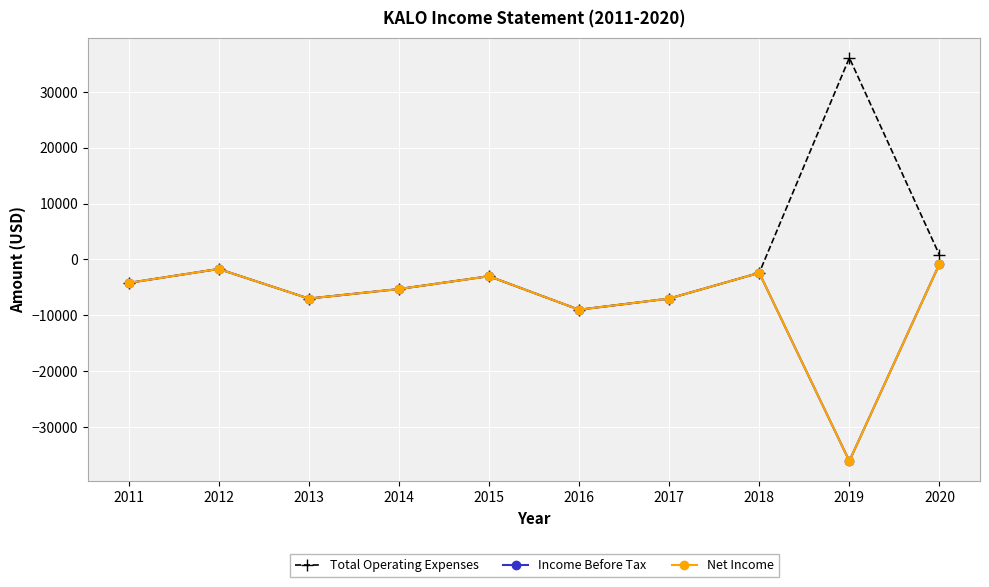

Where is the first local minimum for Total Operating Expenses?

2013